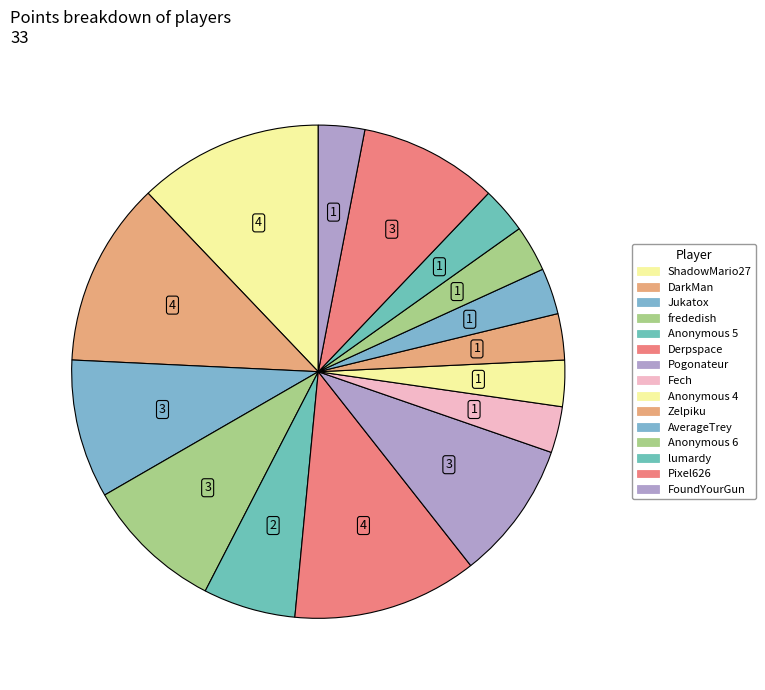

How many segments does this pie chart have?

15